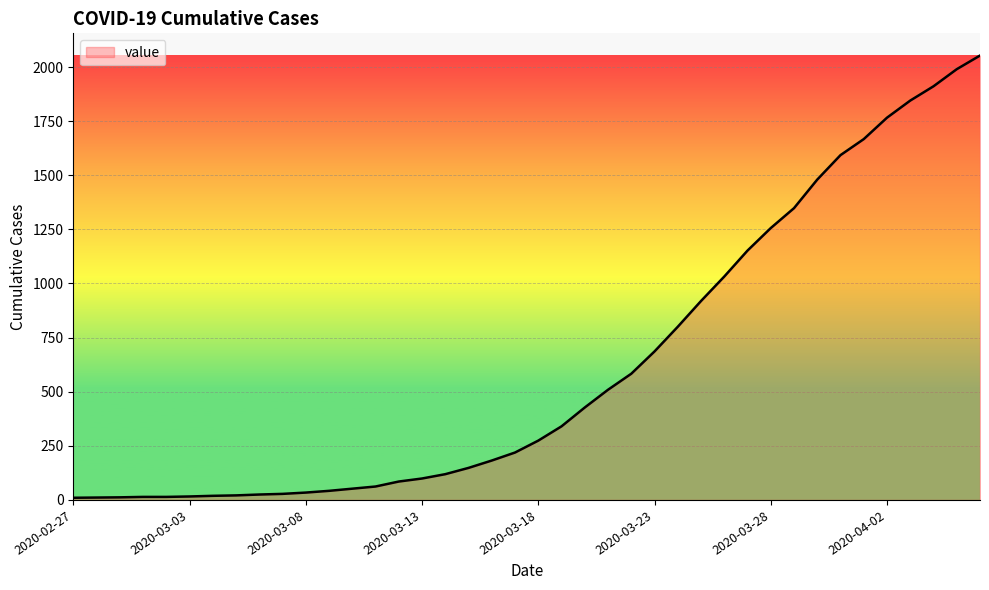

What is the maximum value shown in the chart?

2053